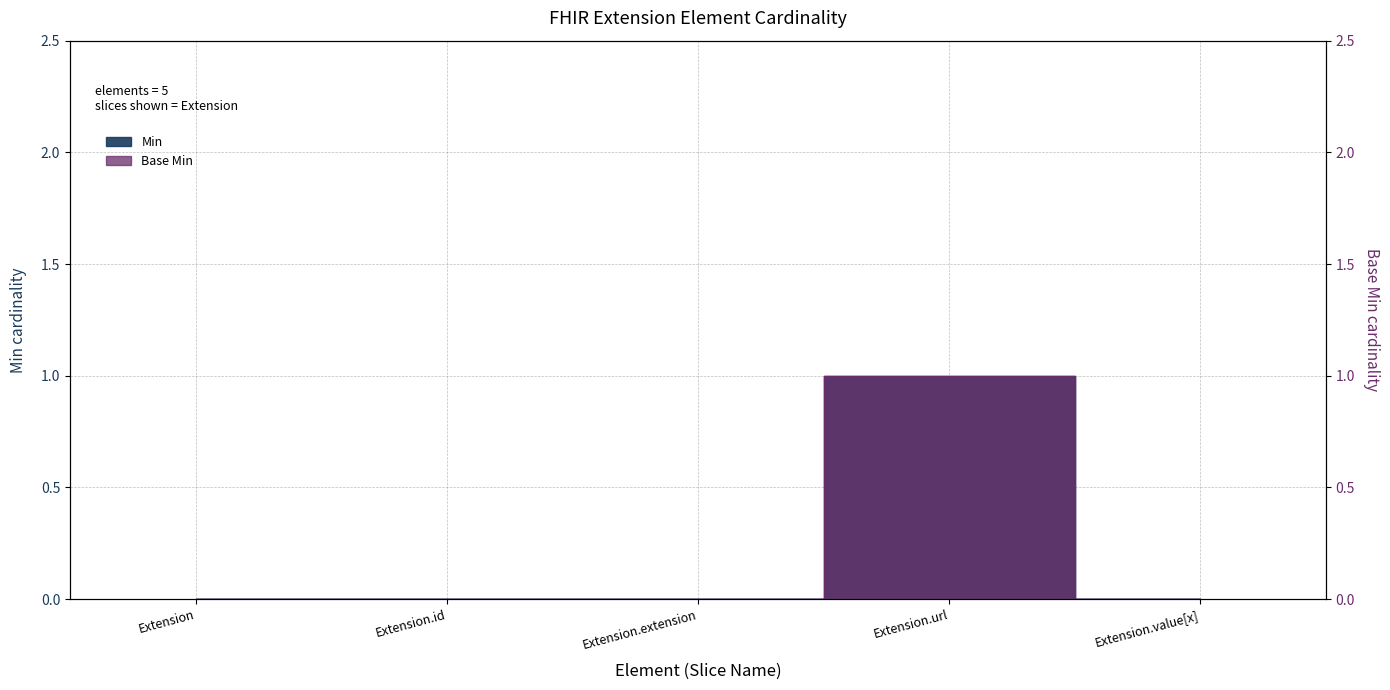

How many interior local peaks does the Base Min series have?

1